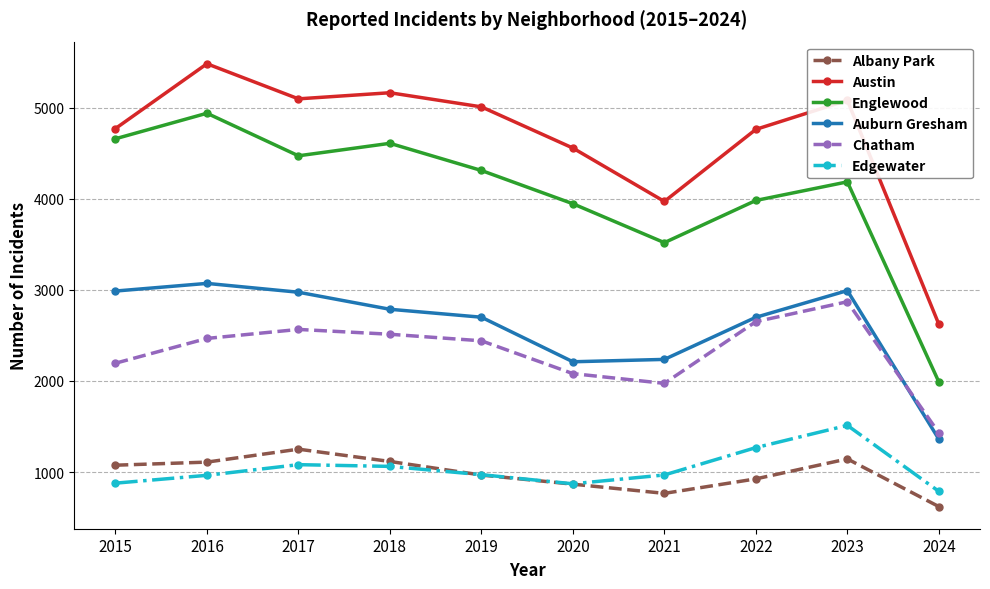

What is the approximate value of Austin at 2022, to the nearest 100?

4800